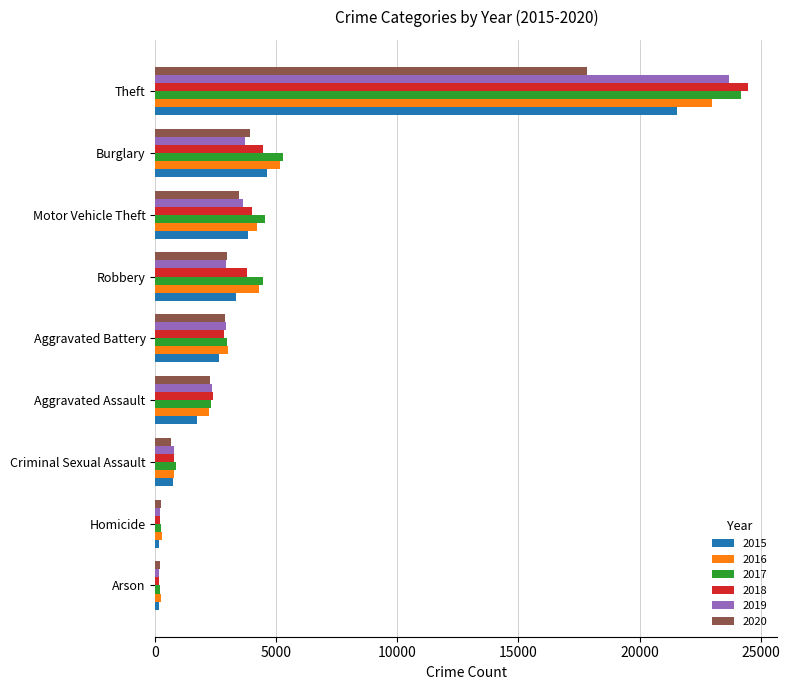

Is the value of 2020 at Motor Vehicle Theft greater than the value of 2018 at Aggravated Battery?

Yes